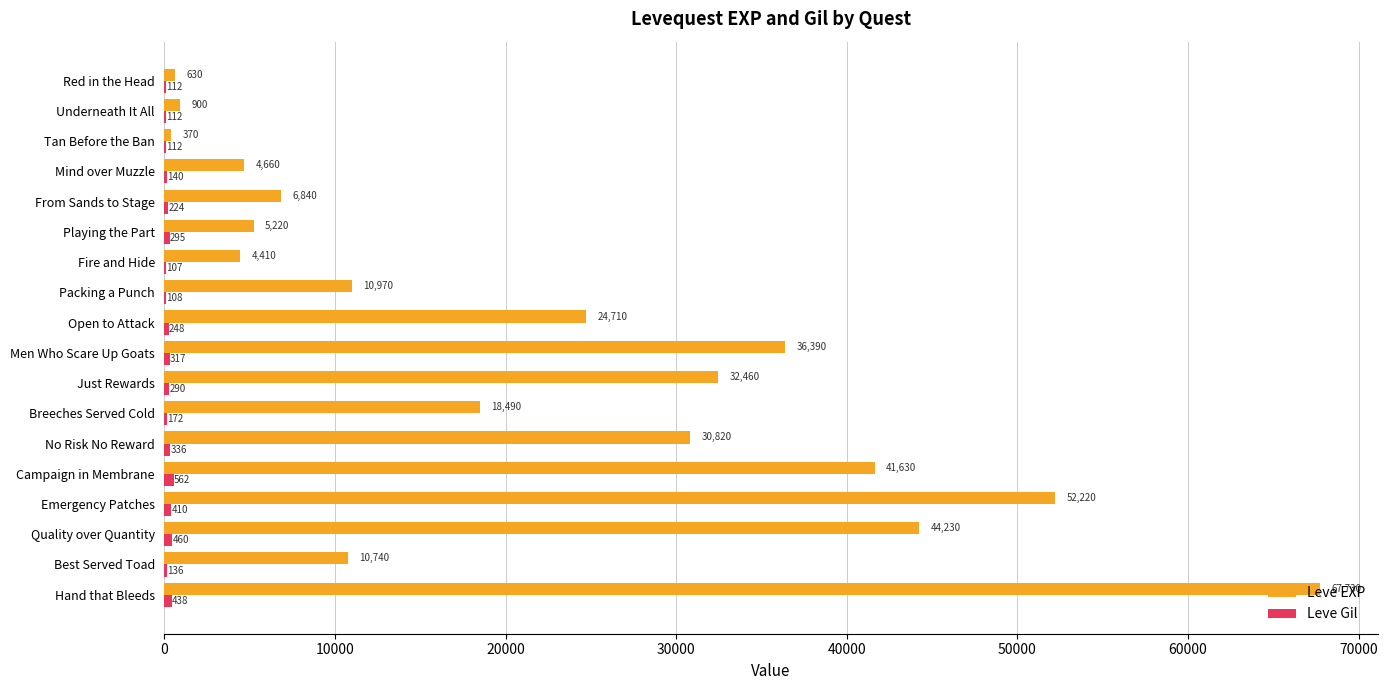

Read the Leve EXP value at Breeches Served Cold, to the nearest 10.

18490